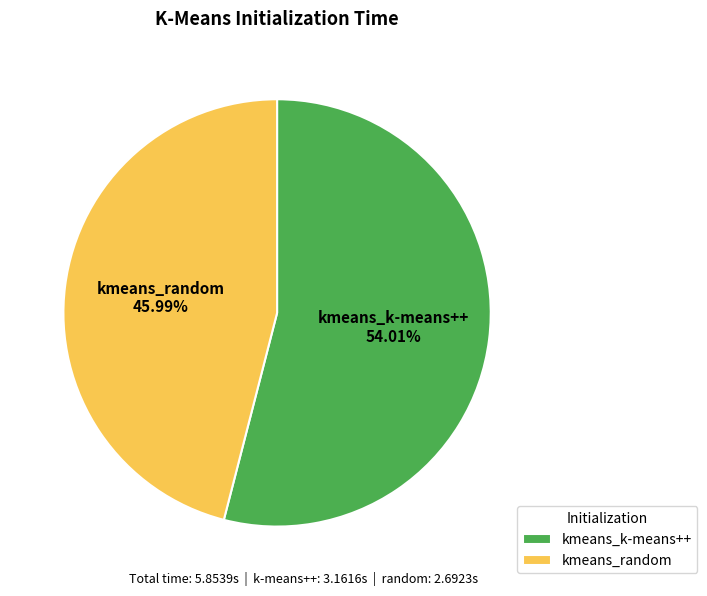

Is it true that kmeans_k-means++ is 54% of the pie?

True